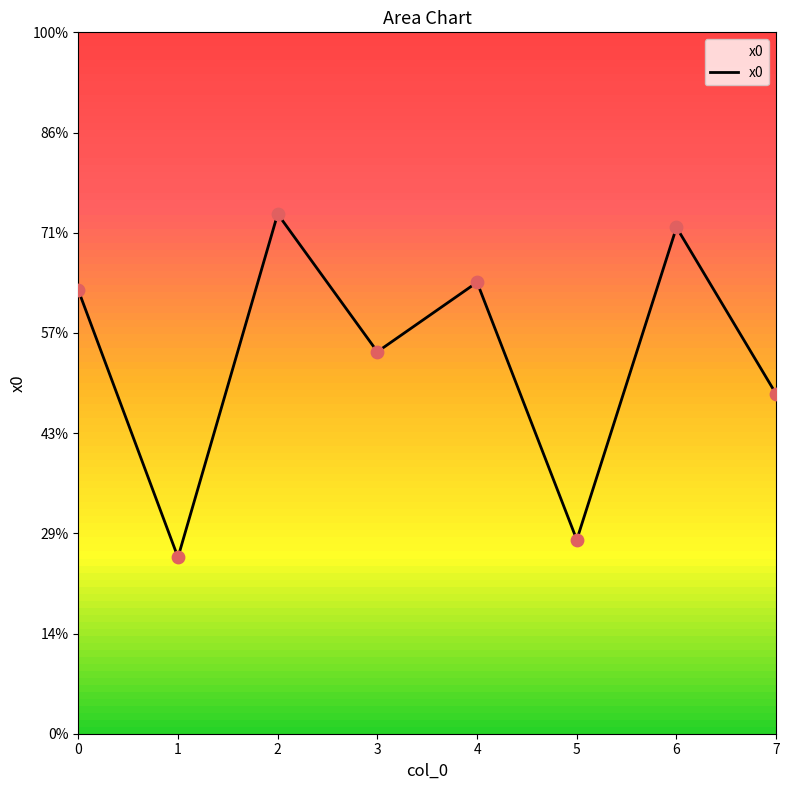

Does the chart have visible grid lines?

No